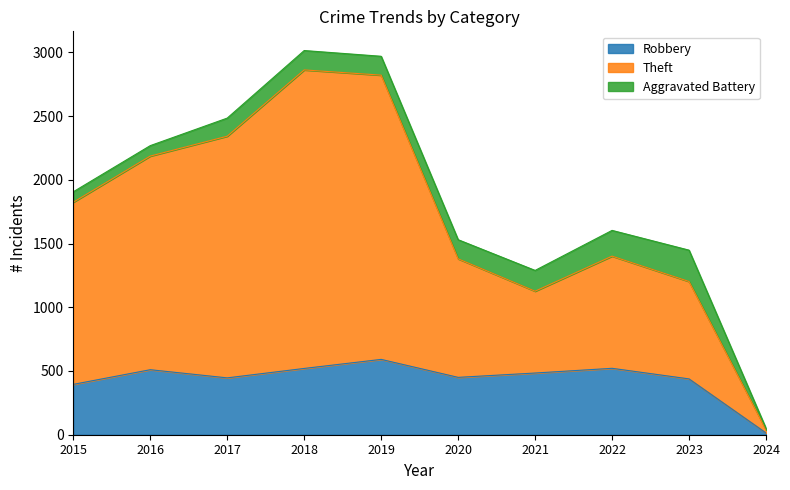

What is the total value across all series at 2016?

2268